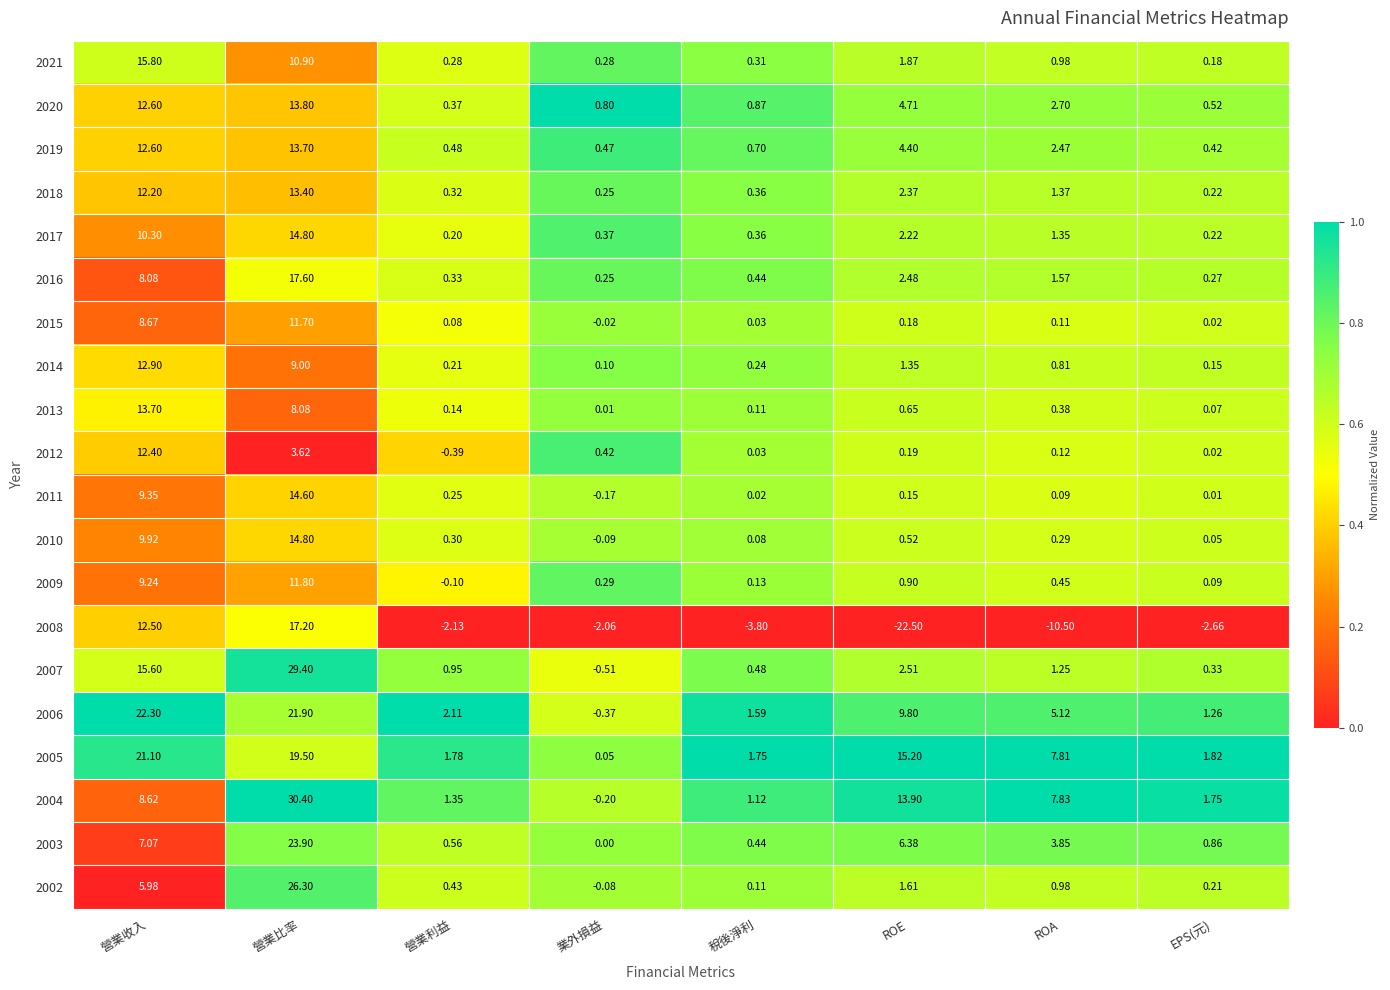

At which label is 2004 closest to 15?

ROE